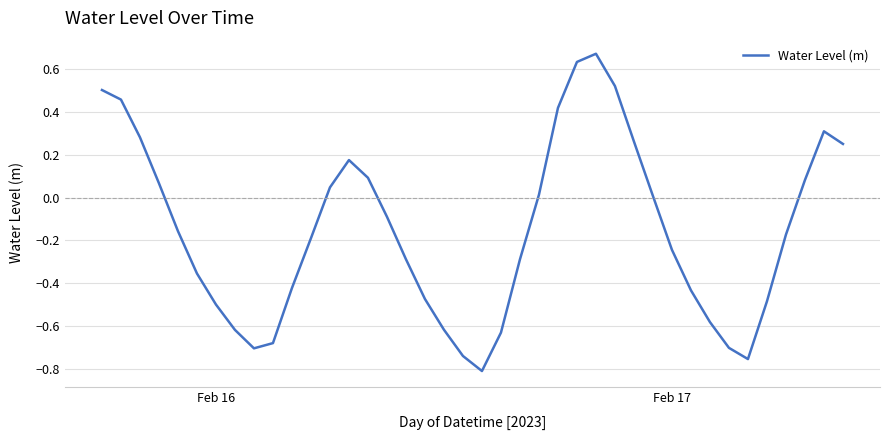

Is this an area chart (filled region under the line)?

No